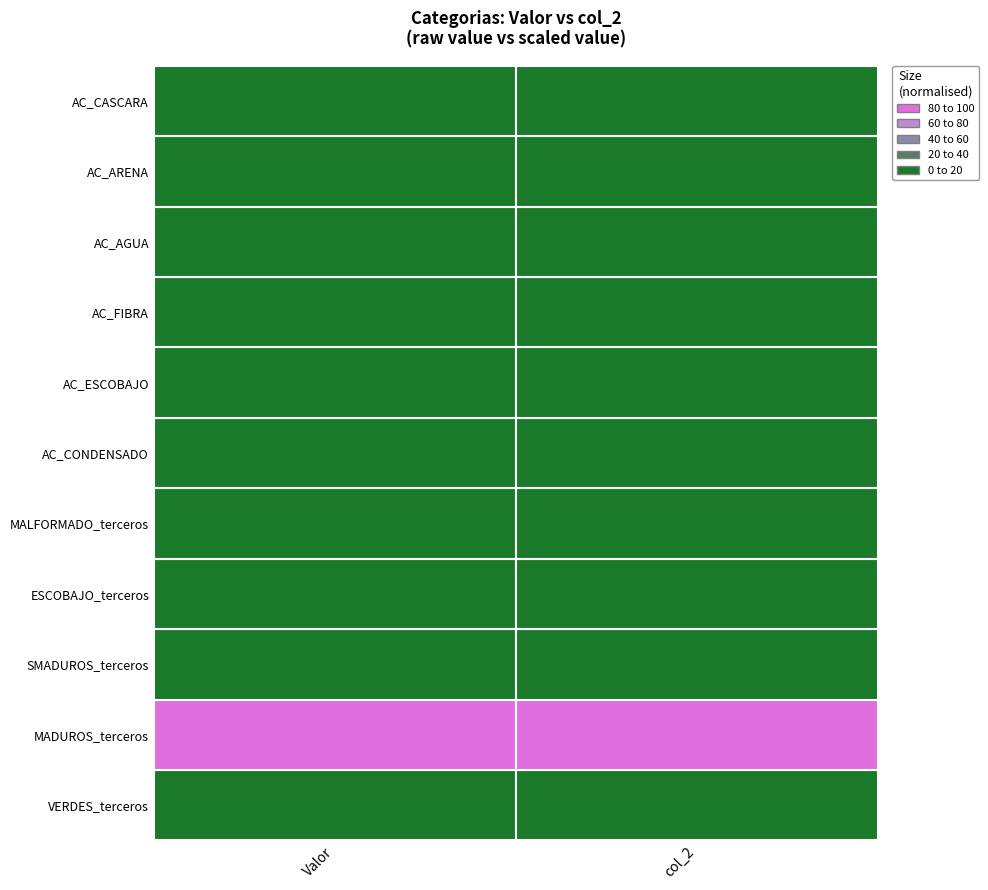

Which series has the largest total across all categories?

Valor